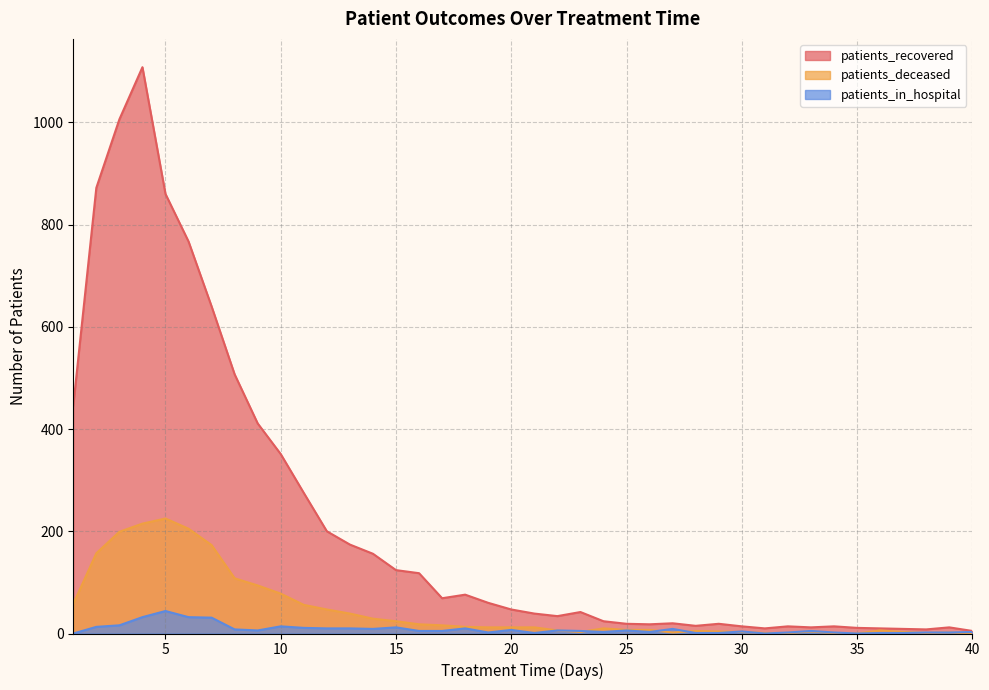

How many data points in patients_recovered are above 47?

19